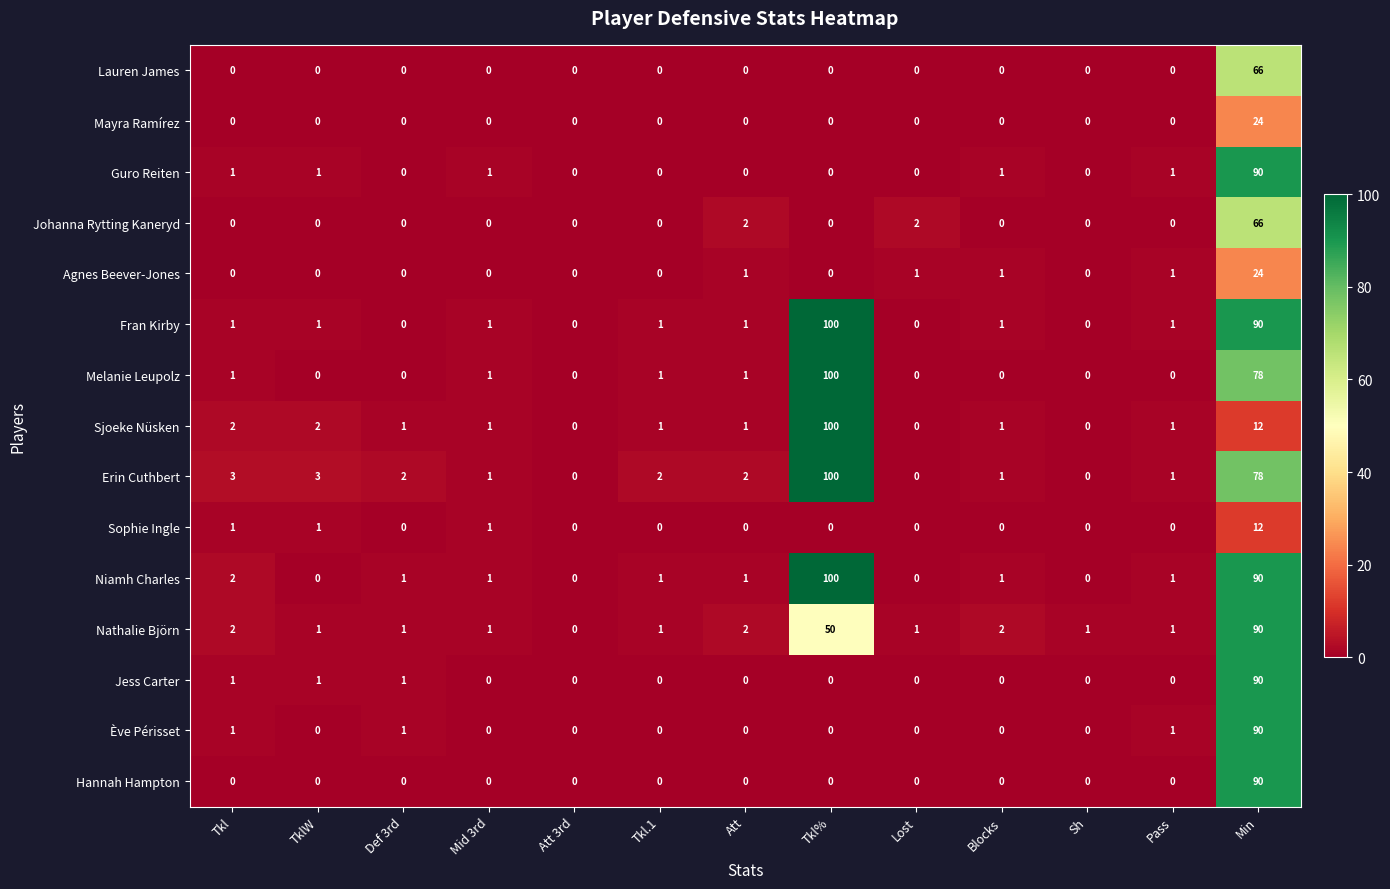

True or false: Sophie Ingle has a value of 8 at Att 3rd.

False